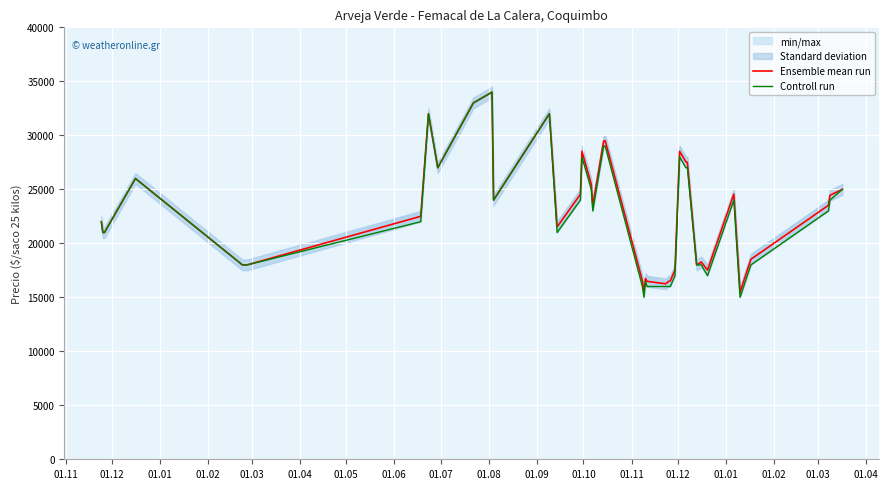

In Ensemble mean run, how many points are higher than both neighbors (excluding endpoints)?

10